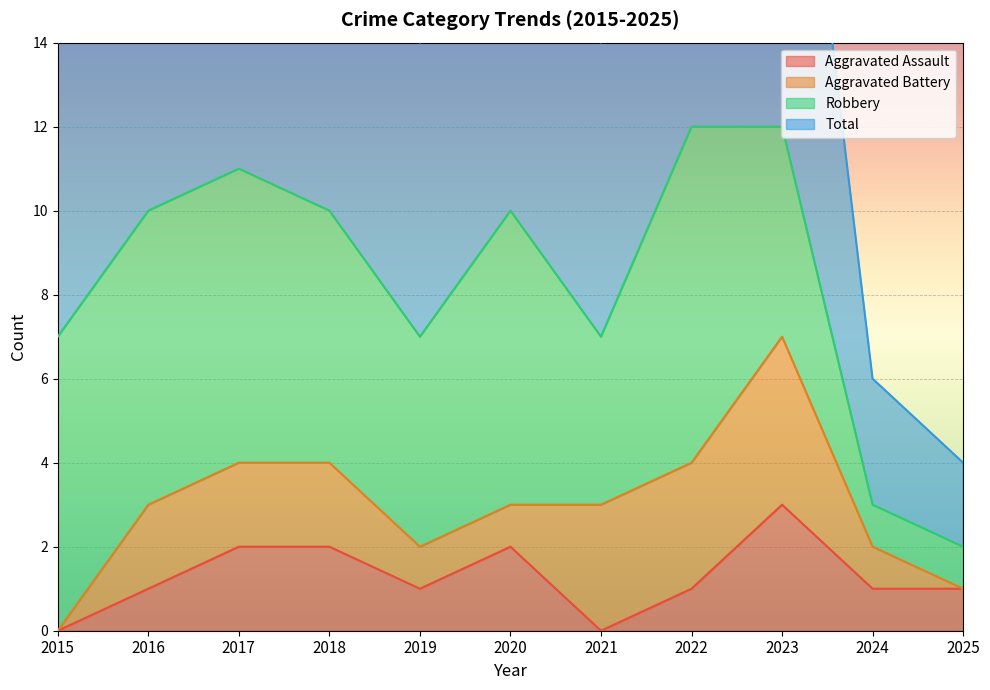

The value of Aggravated Assault at 2025 is 1. True or false?

True